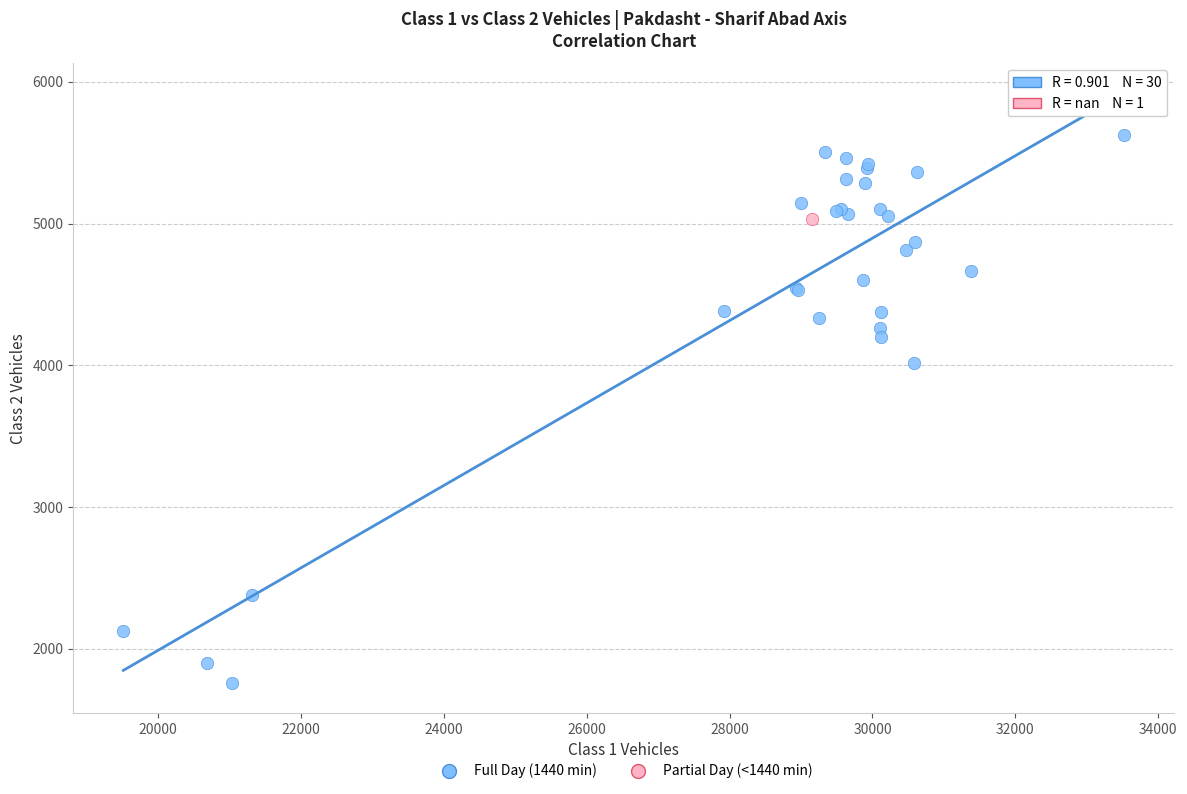

What are all the series names shown in the legend?

Full Day (1440 min), Partial Day (<1440 min)